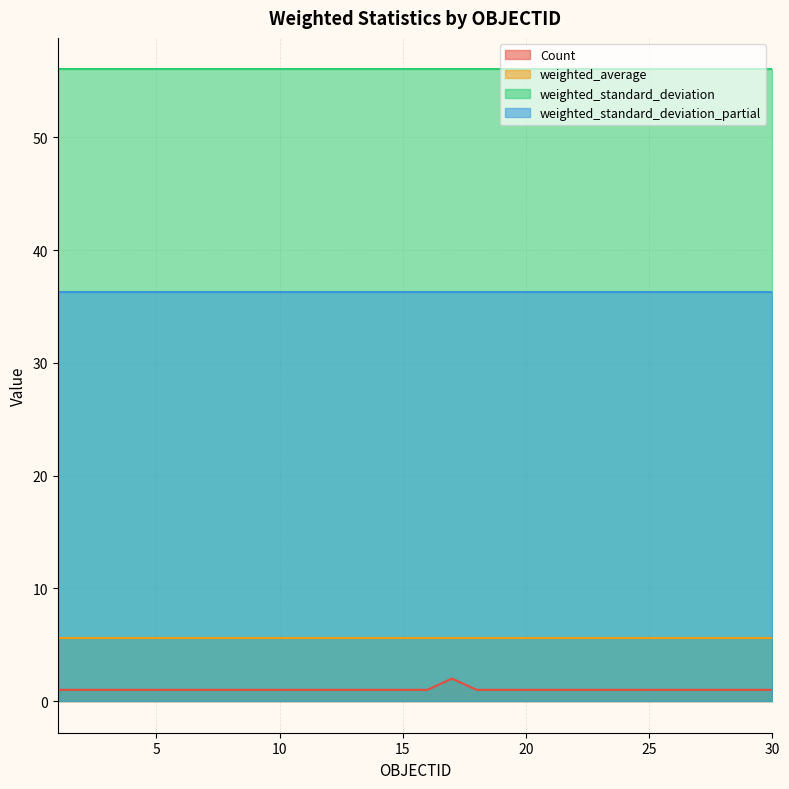

True or false: Count and weighted_average cross at least once.

False